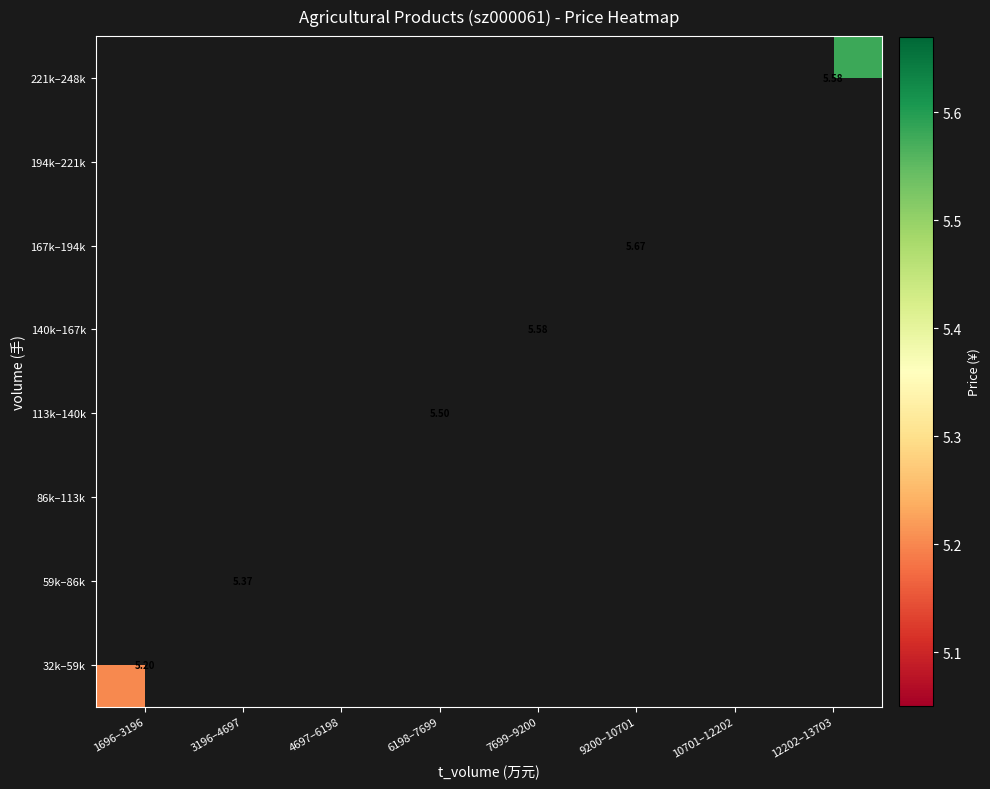

How many series are shown in this chart?

8